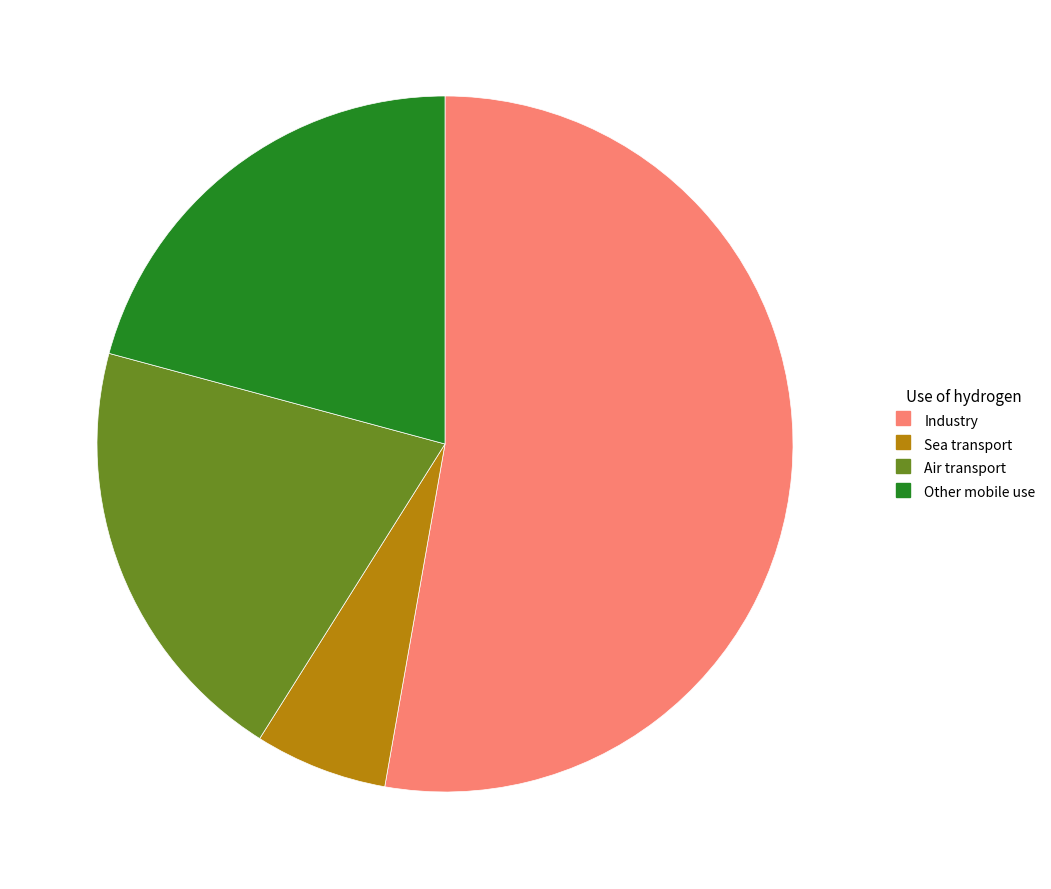

Count the number of slices in the pie.

4